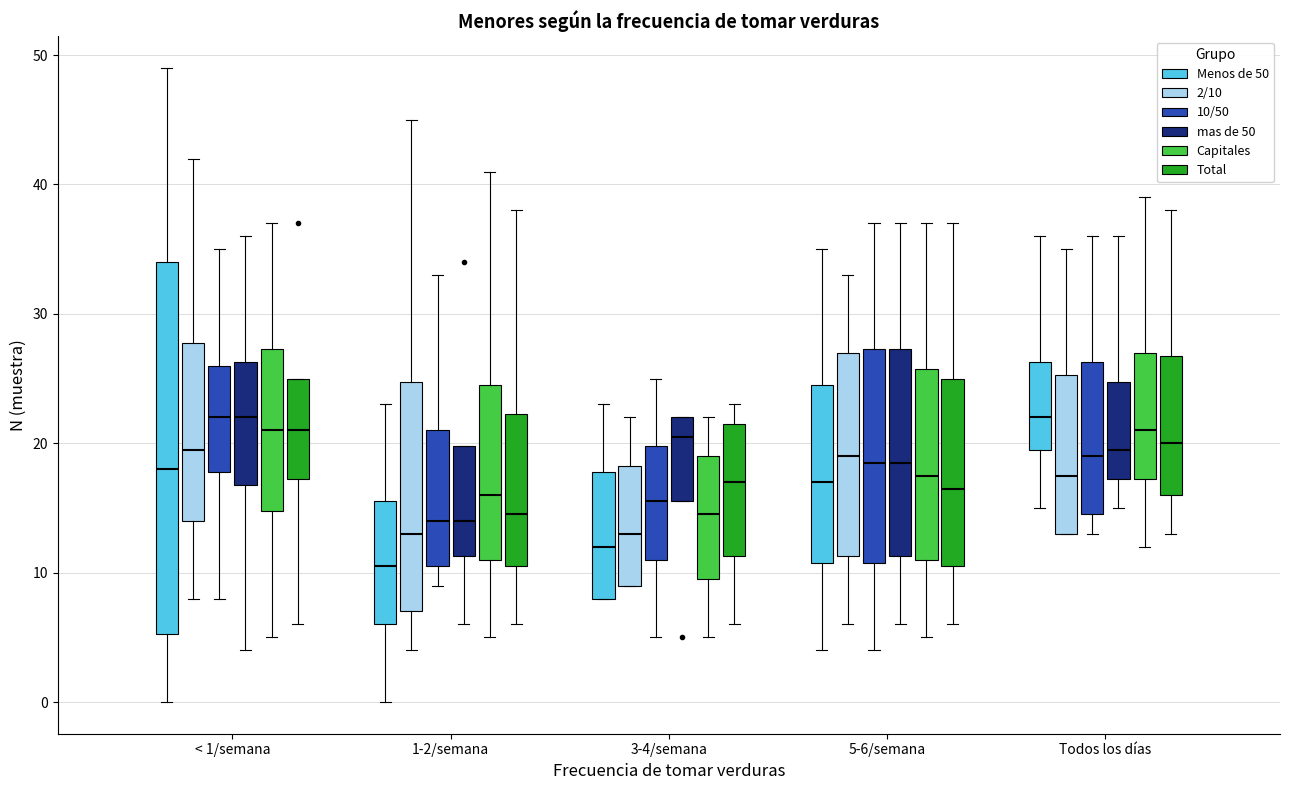

Which box's median line is the lowest?

1-2/semana (Menos de 50)